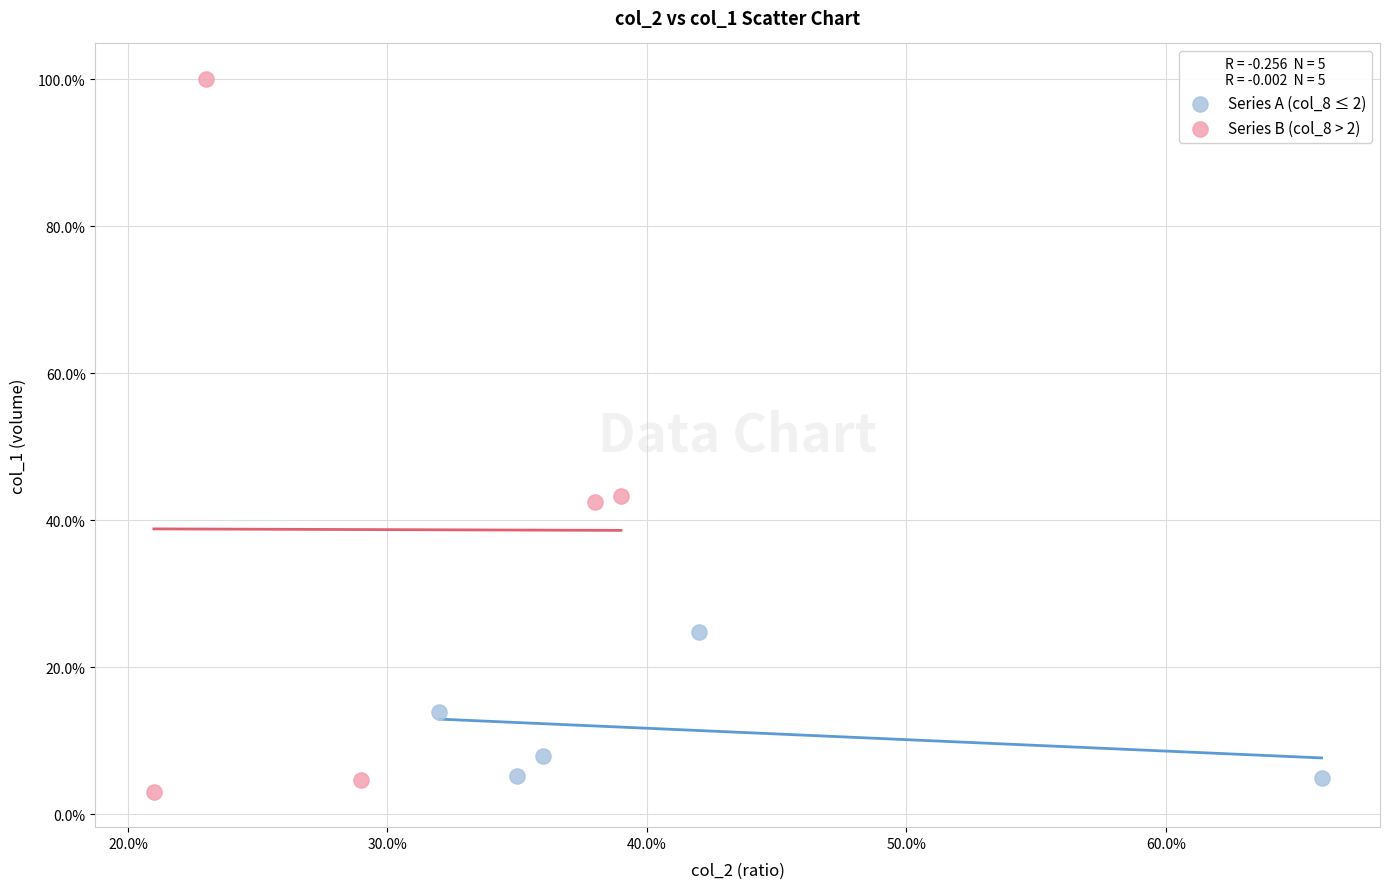

What are all the series names shown in the legend?

Series A (col_8 ≤ 2), Series B (col_8 > 2)